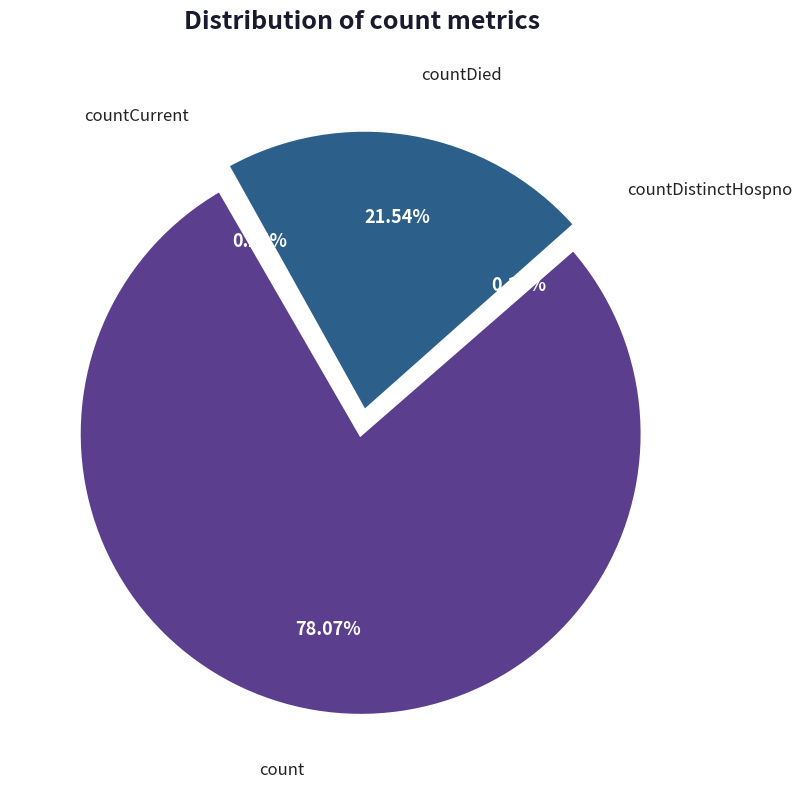

Between countCurrent and countDied, which is larger?

countDied